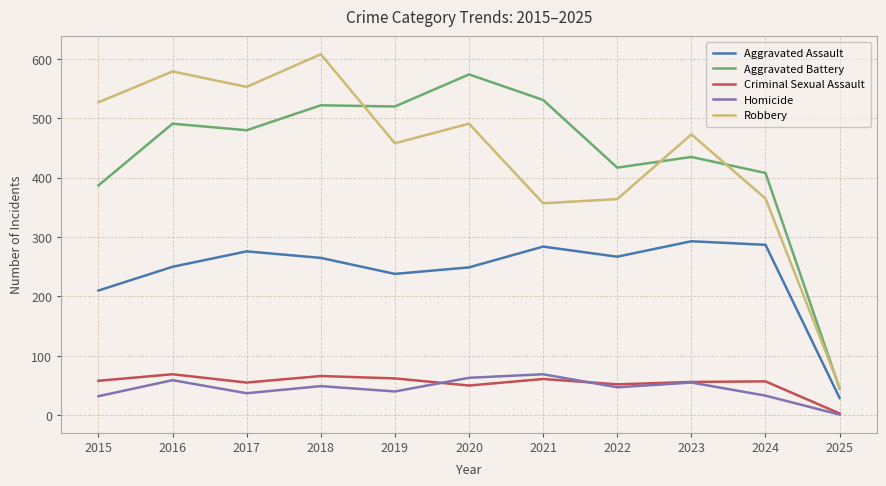

True or false: Criminal Sexual Assault has a value of 55 at 2017.

True